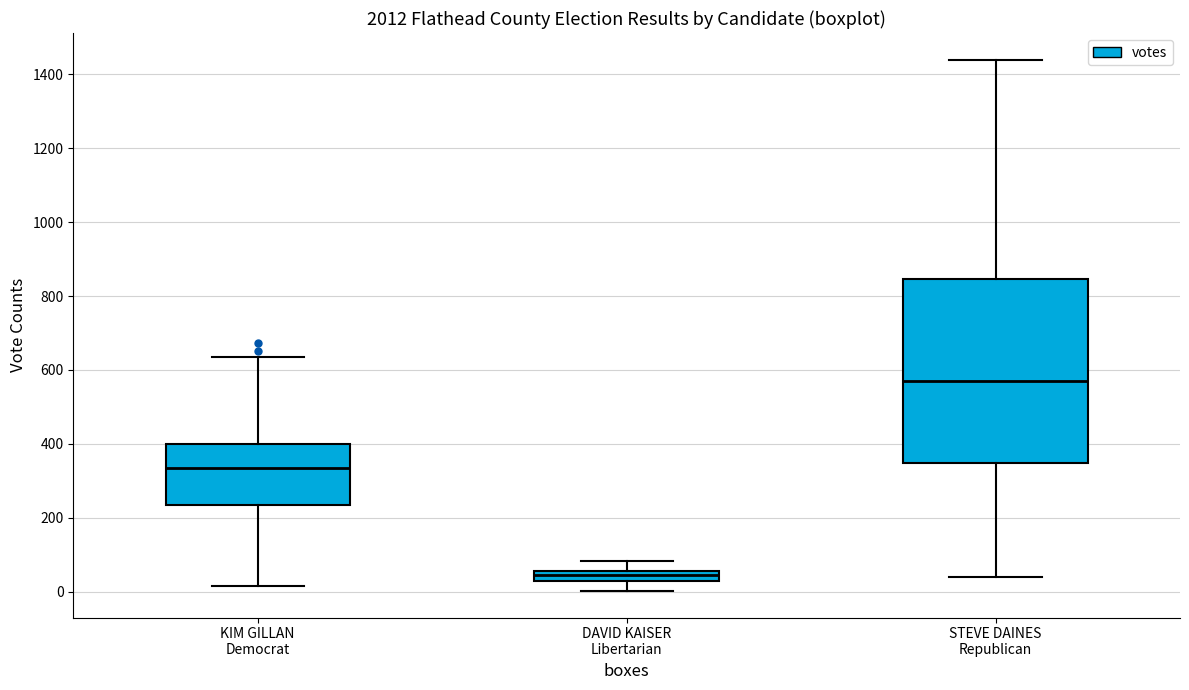

Which box has the highest median line?

STEVE DAINES Republican